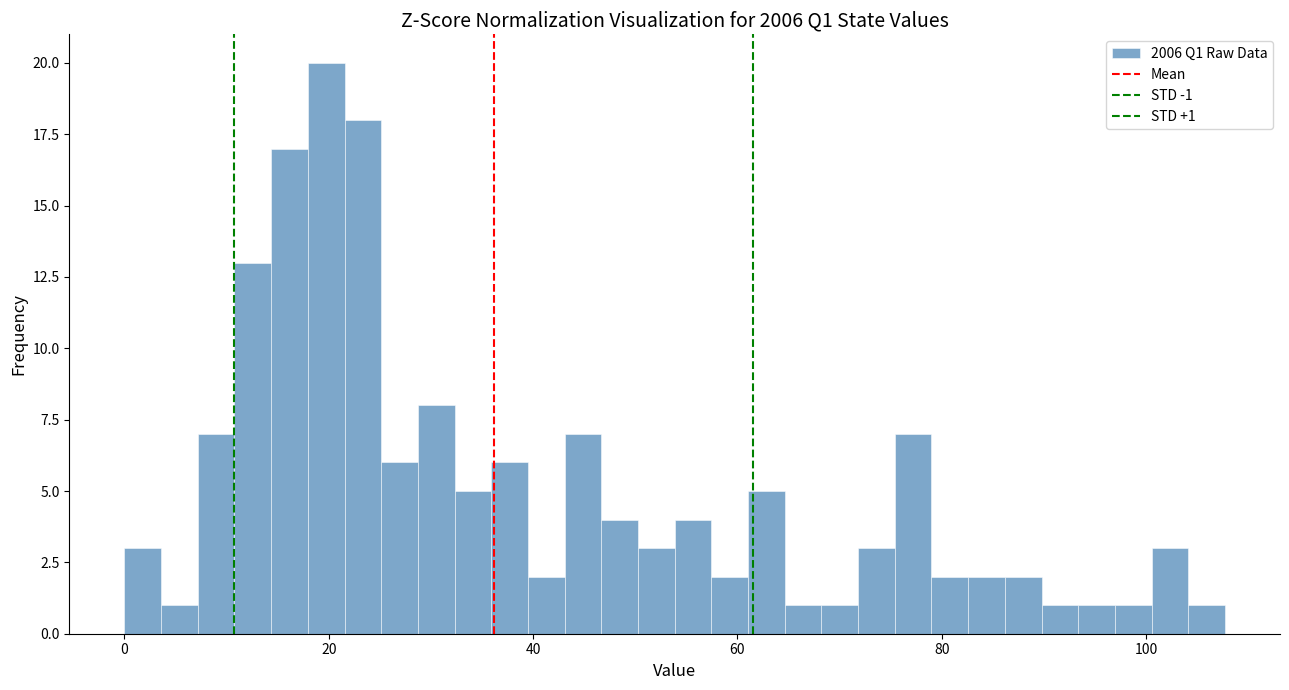

Read against the x-axis, roughly where is the centre of the tallest bar?

20